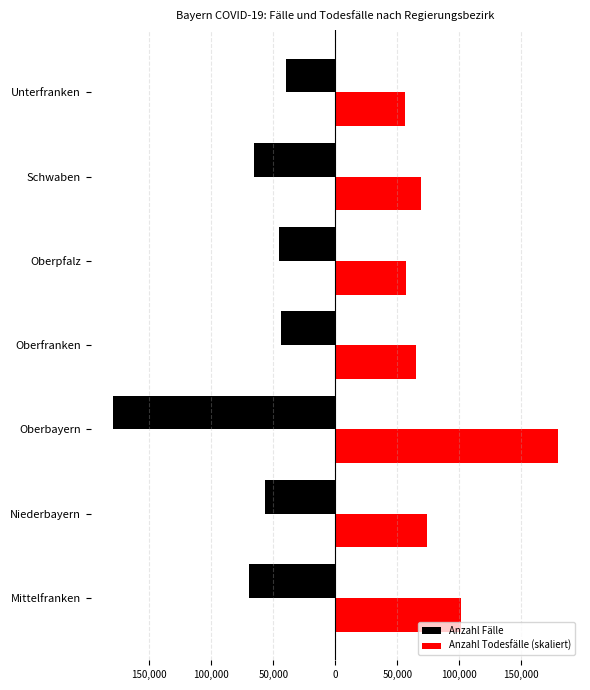

What are all the series names shown in the legend?

Anzahl Fälle, Anzahl Todesfälle (skaliert)